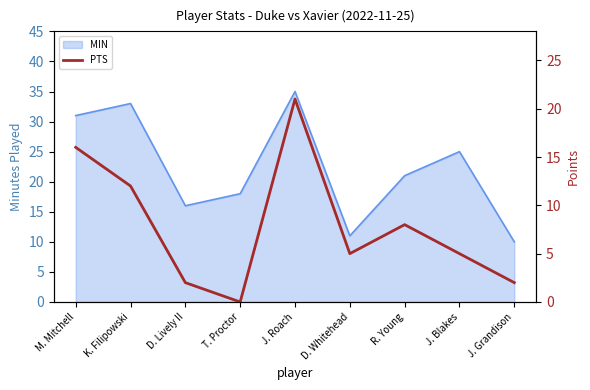

What is the highest value of the MIN series?

35